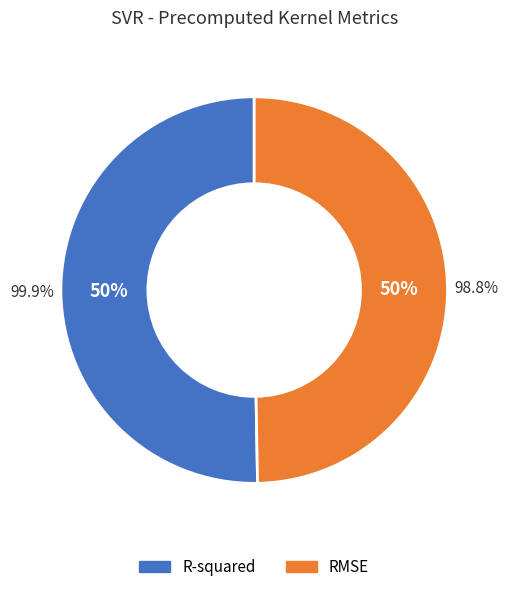

To the nearest percent, what percentage of the pie is R-squared?

50%